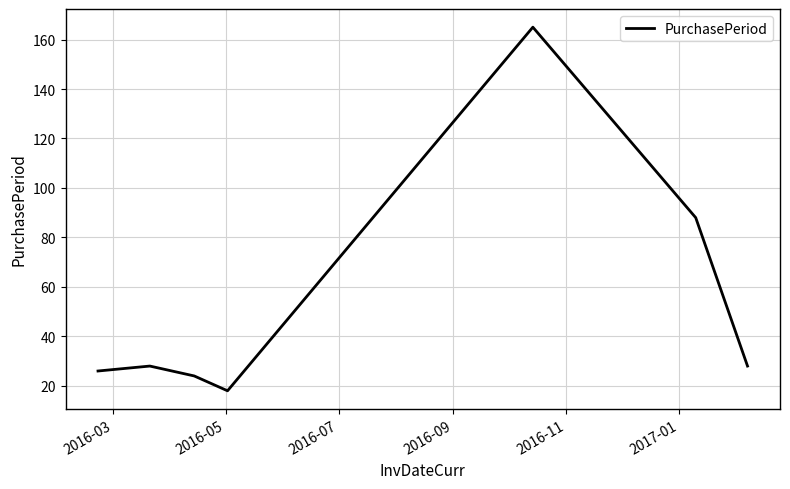

What is the greatest value displayed?

165